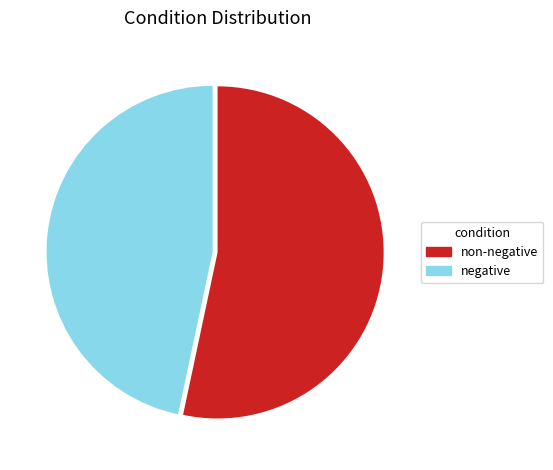

Does any single category account for the majority?

Yes